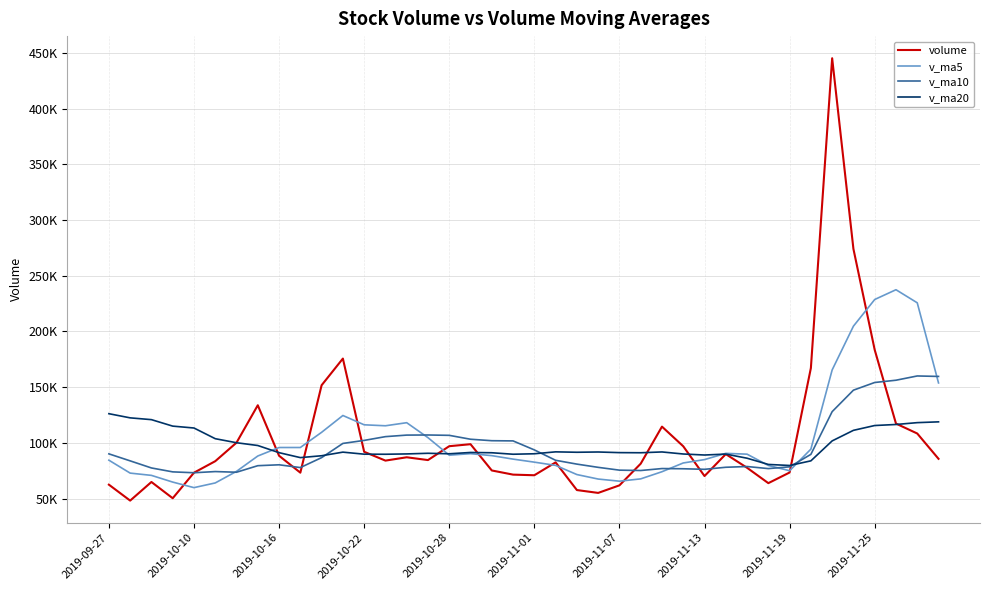

What is the highest value of the v_ma5 series?

237519.4